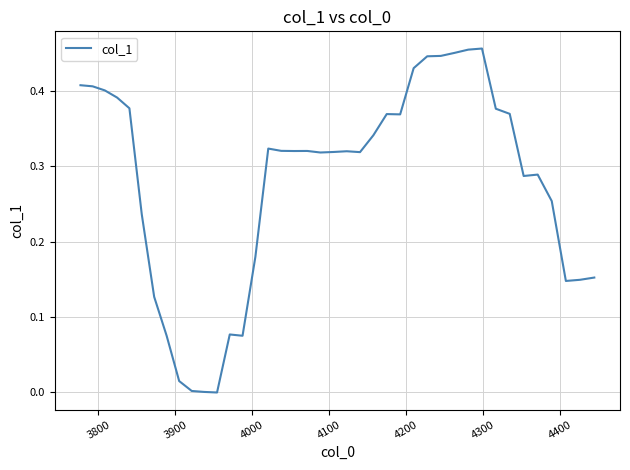

Does the chart display data point markers on the line(s)?

No